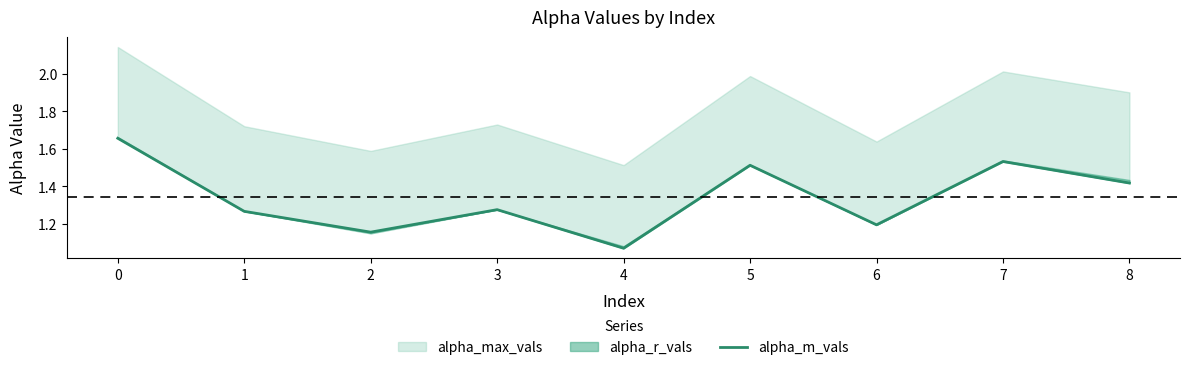

Reading left to right, list all the values displayed in this chart.

0=1.7	1=1.3	2=1.2	3=1.3	4=1.1	5=1.5	6=1.2	7=1.5	8=1.4